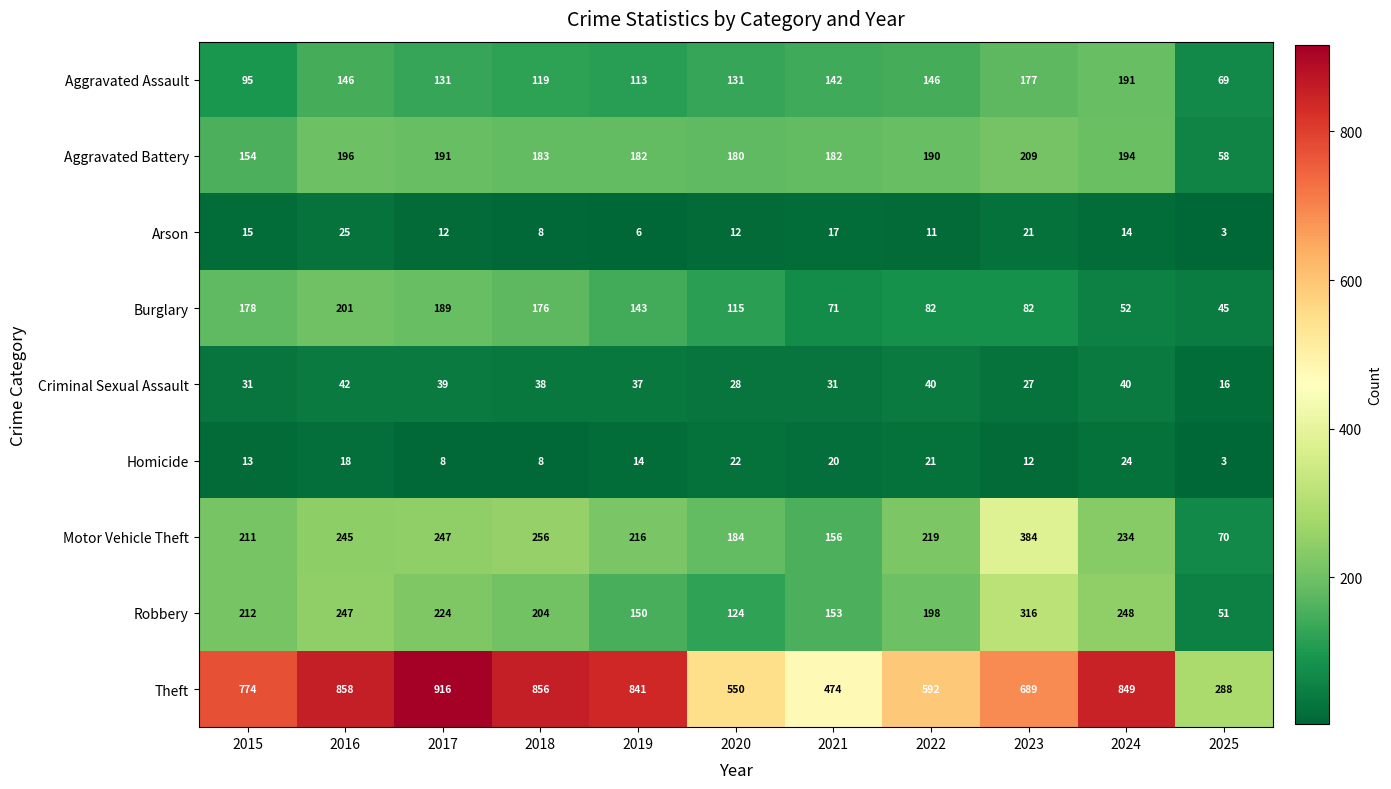

Which series has the widest spread of values?

Theft